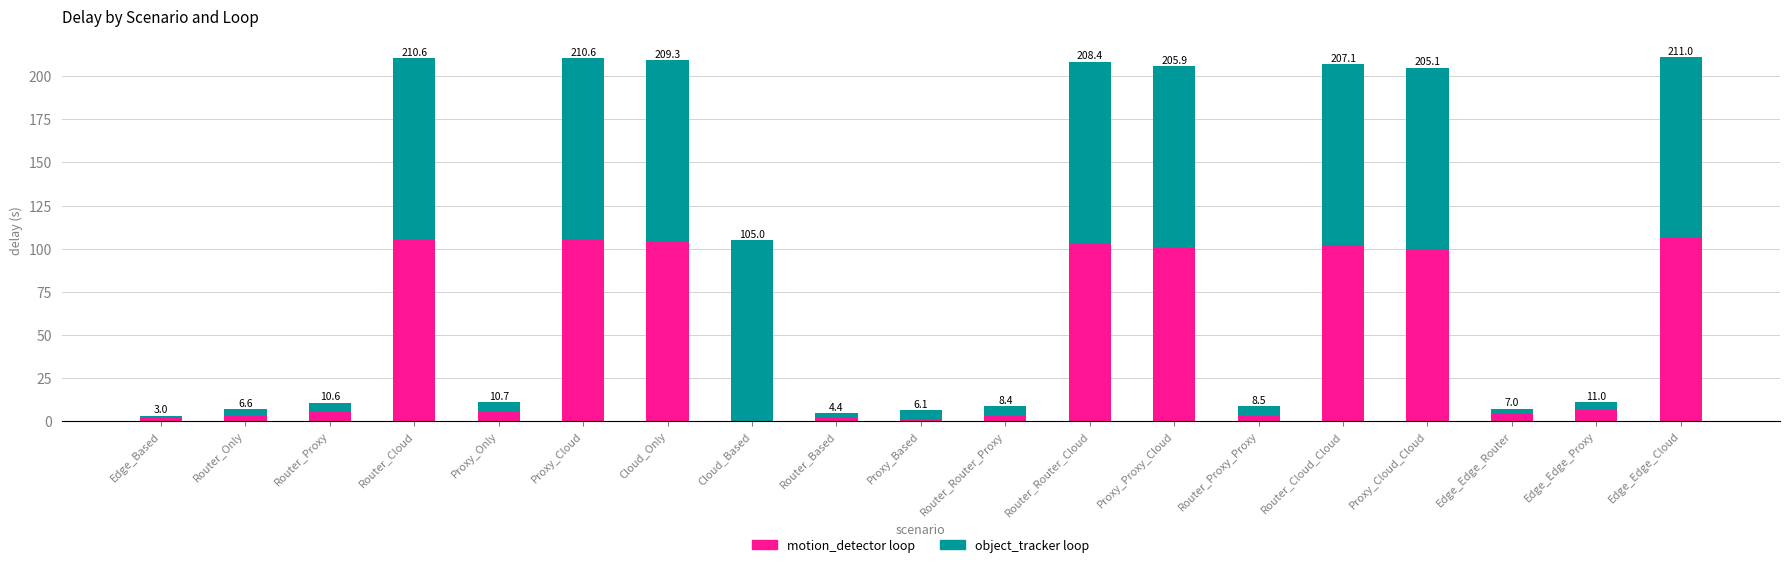

What is the sum of all object_tracker loop values?

985.2